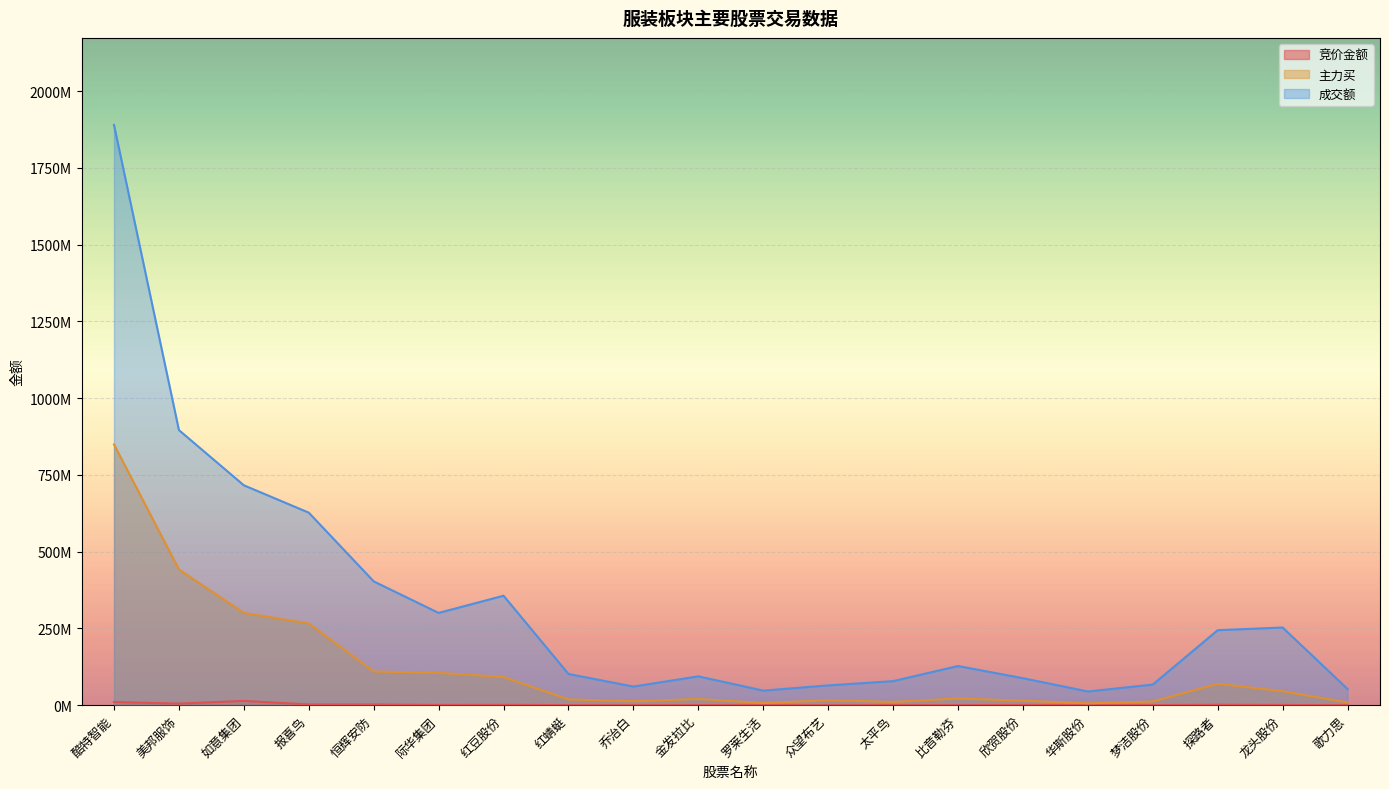

At which category is the sum across all series the highest?

酷特智能